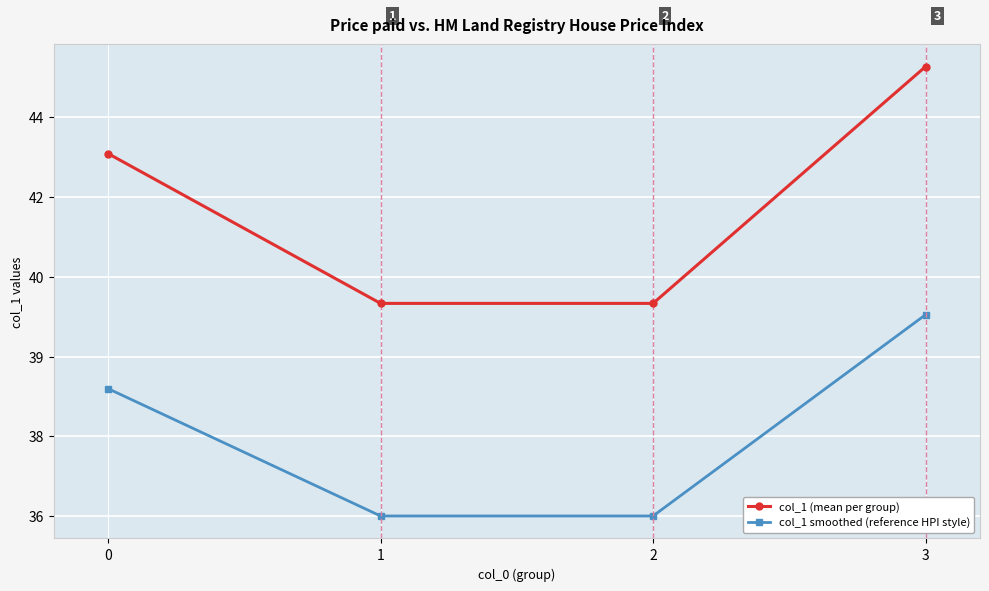

Is this an area chart (filled region under the line)?

No